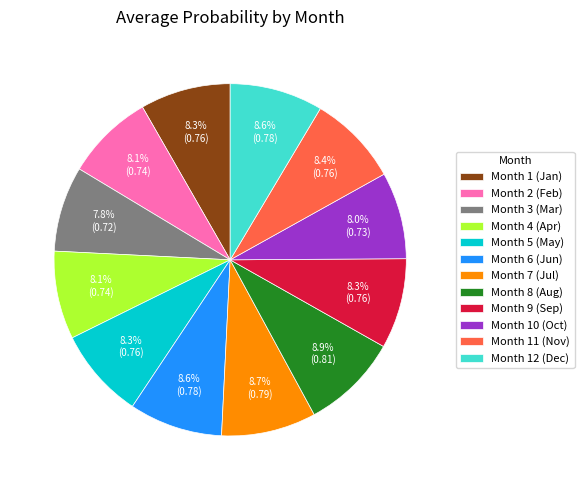

Is the sum of Month 7 (Jul) and Month 11 (Nov) greater than half?

No